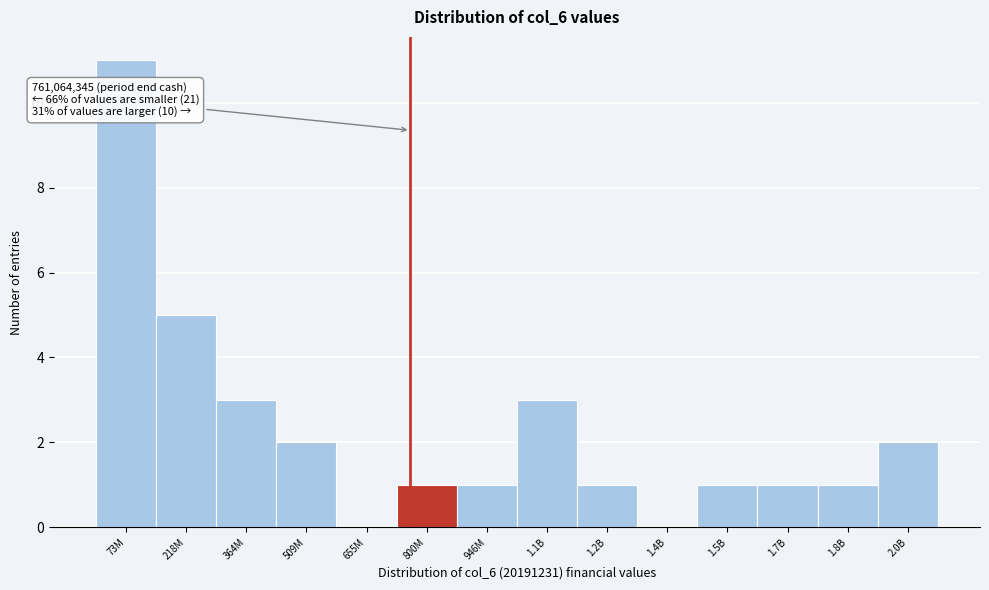

Reading right to left, what are all the values shown in this chart?

2.0B=2	1.8B=1	1.7B=1	1.5B=1	1.4B=0	1.2B=1	1.1B=3	946M=1	800M=1	655M=0	509M=2	364M=3	218M=5	73M=11